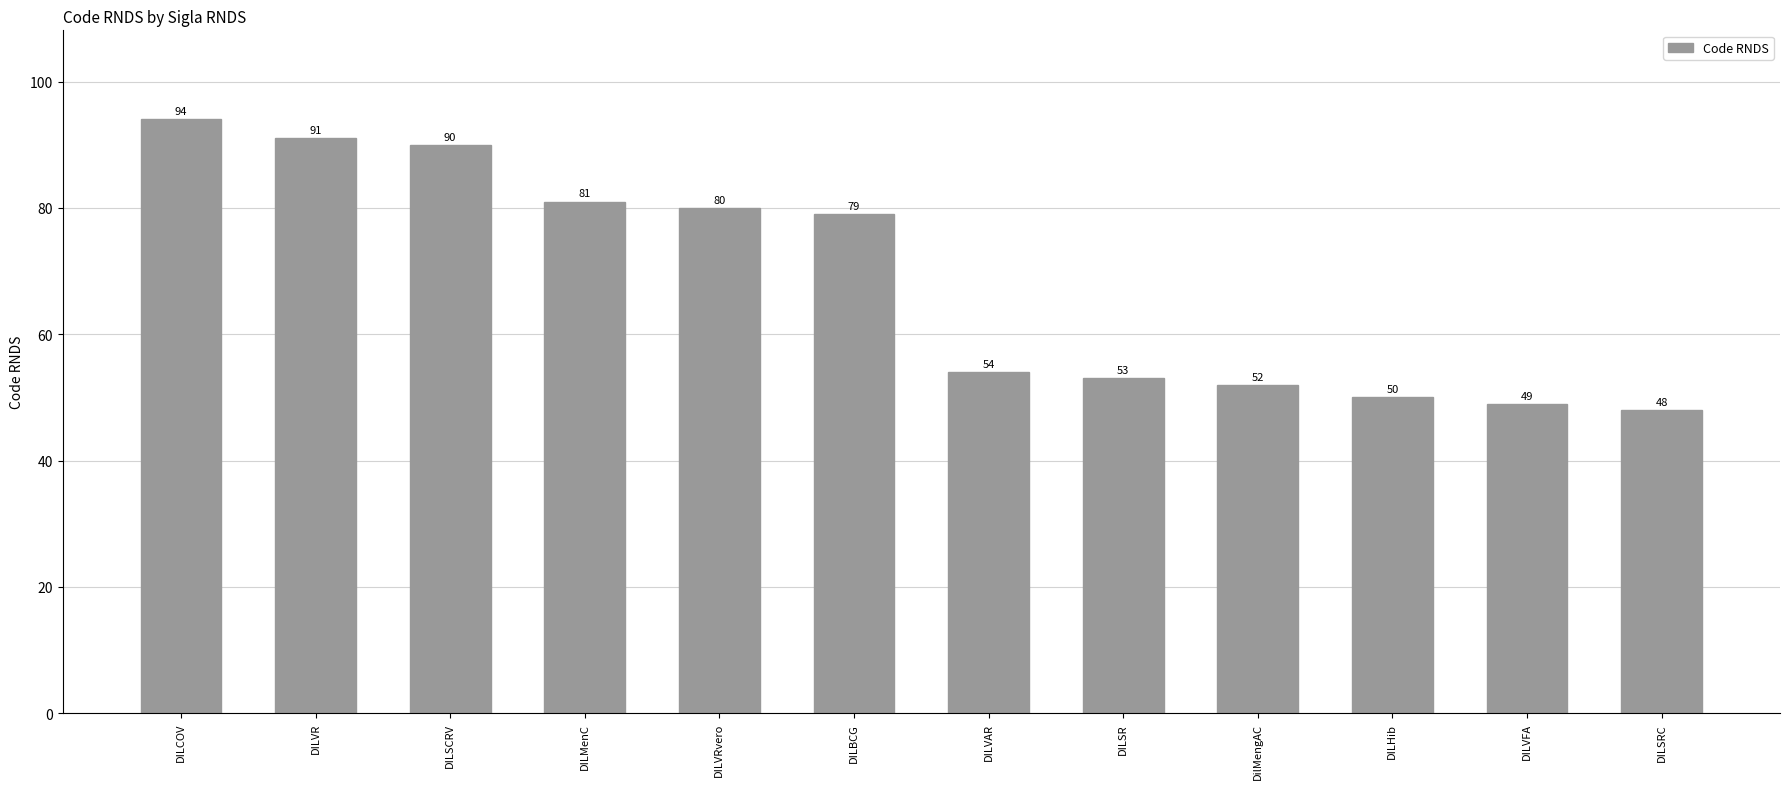

The value at DILSRC is 65. True or false?

False